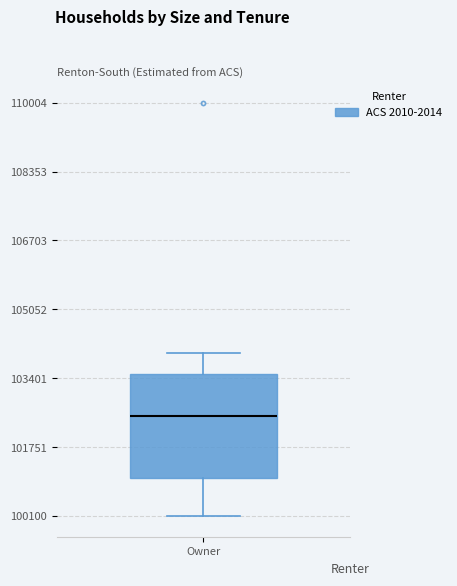

Where does the upper whisker of the box for Owner end on the y-axis? The values are not printed on the chart, so give them approximately, as read against the axis.

104000